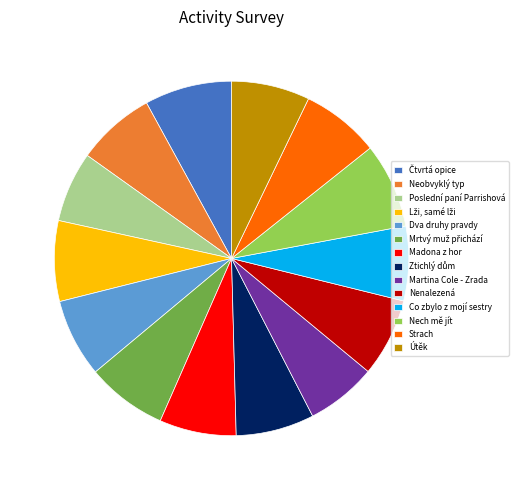

Count the number of slices in the pie.

14